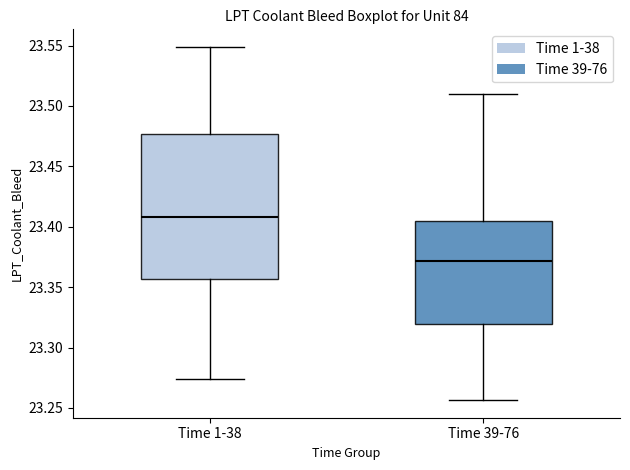

Which box has the lowest median line?

Time 39-76